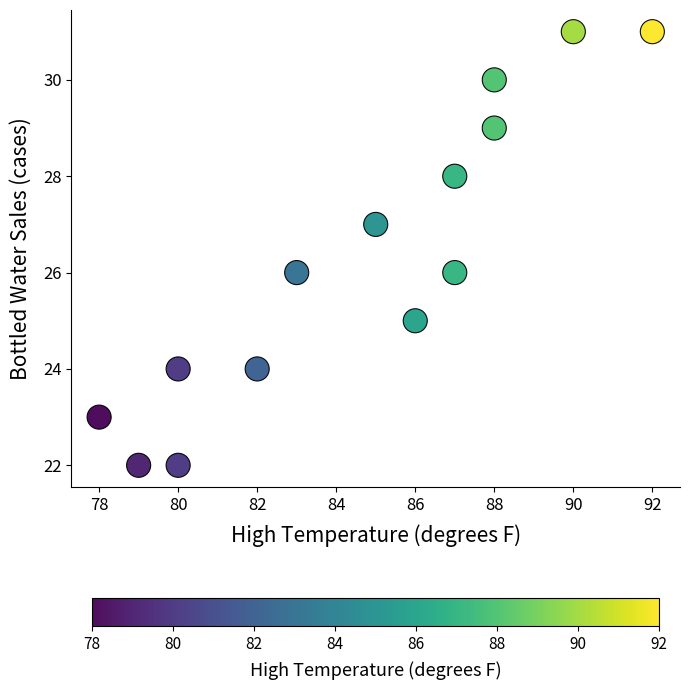

What is the range of X values (max minus min)?

14